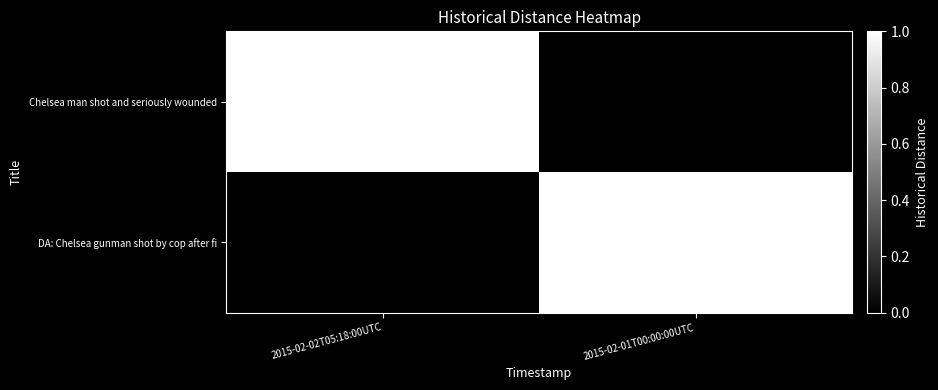

What is the spread (max minus min) of values at 2015-02-02T05:18:00UTC?

1